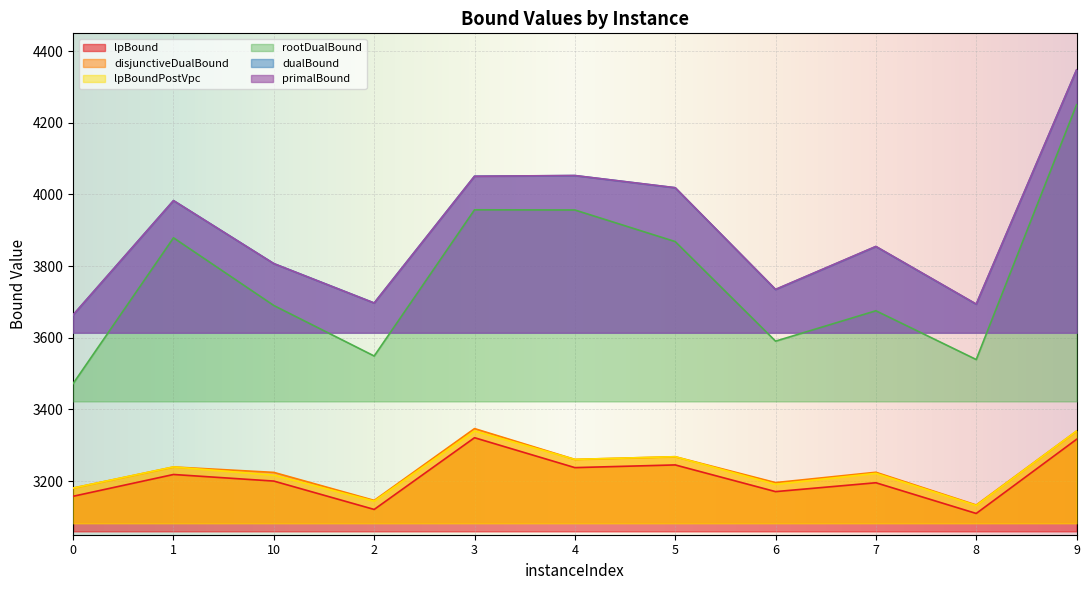

True or false: rootDualBound has more than 2 points higher than both neighbors.

True